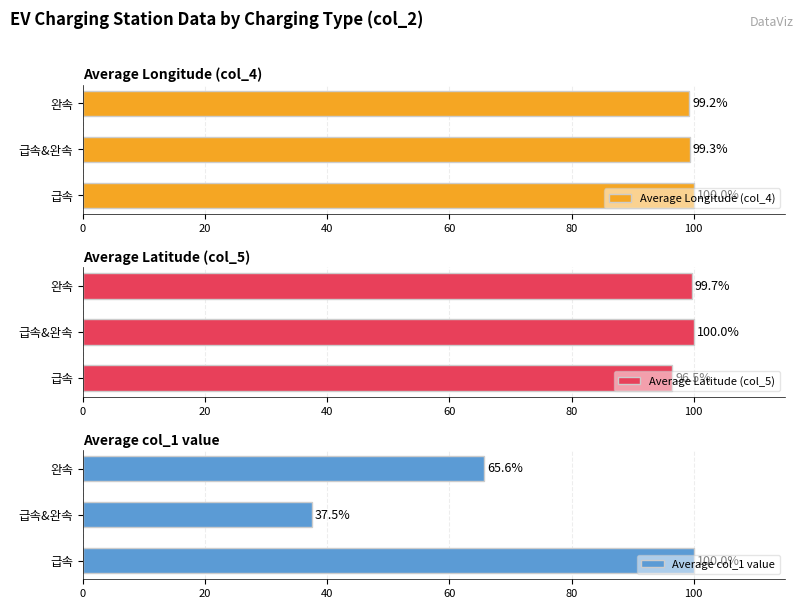

At which label is Average Latitude (col_5) closest to 98?

급속